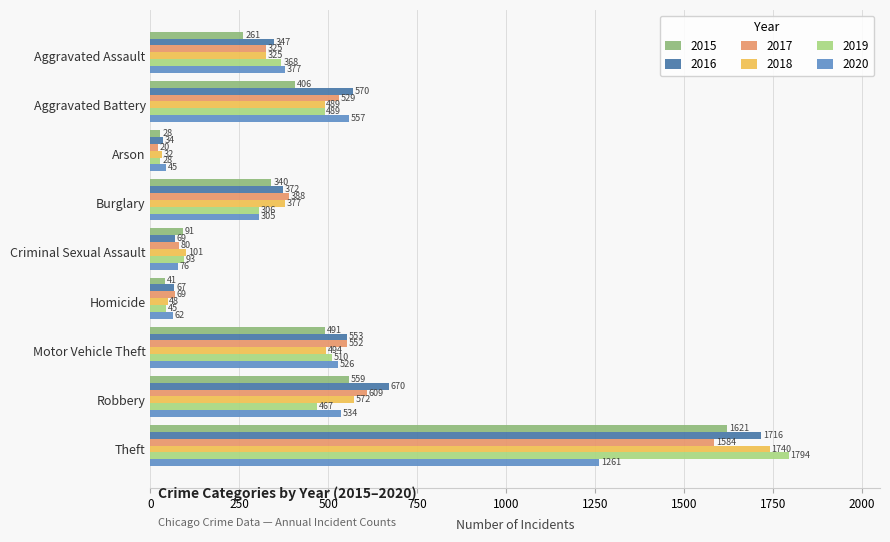

Is the value of 2019 at Arson greater than the value of 2015 at Aggravated Battery?

No